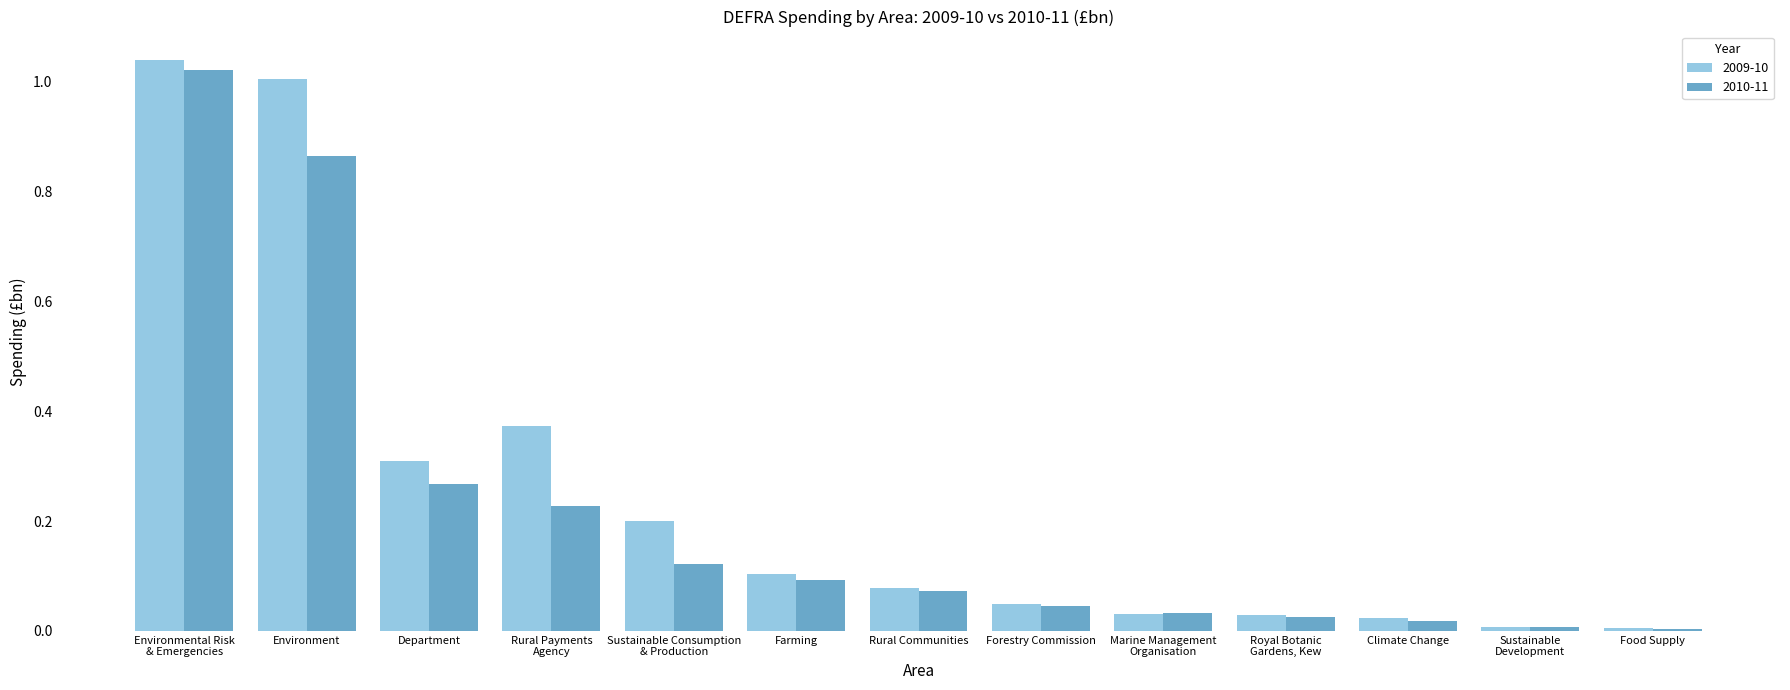

List the series in order of their peak value, lowest first.

2010-11, 2009-10